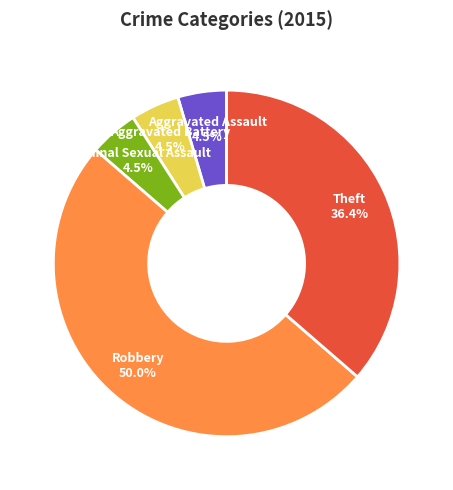

To the nearest percent, what is the combined percentage of Aggravated Assault and Robbery?

55%